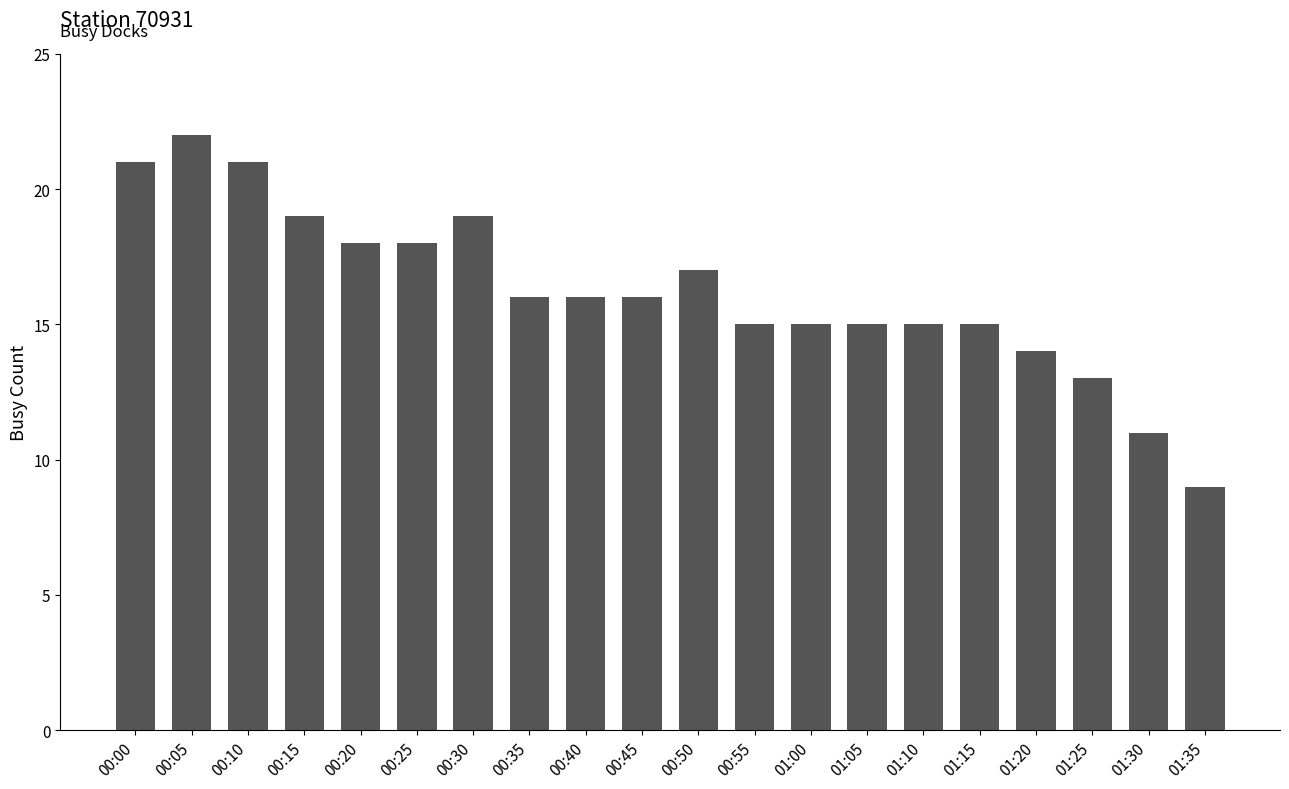

Is it true that the value at 01:10 is 22?

False